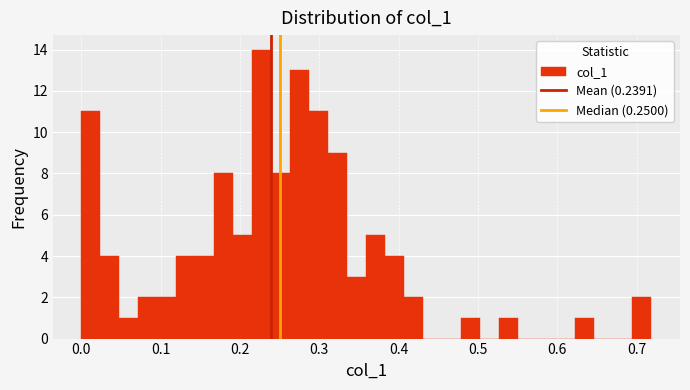

Read against the x-axis, roughly where is the centre of the tallest bar?

0.23